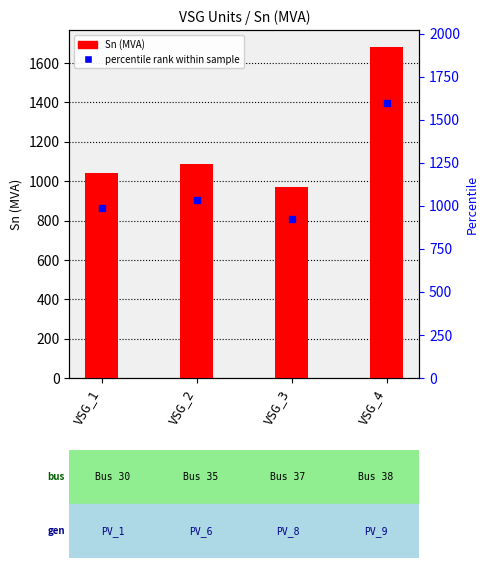

What is the approximate value at VSG_2?

1085.7